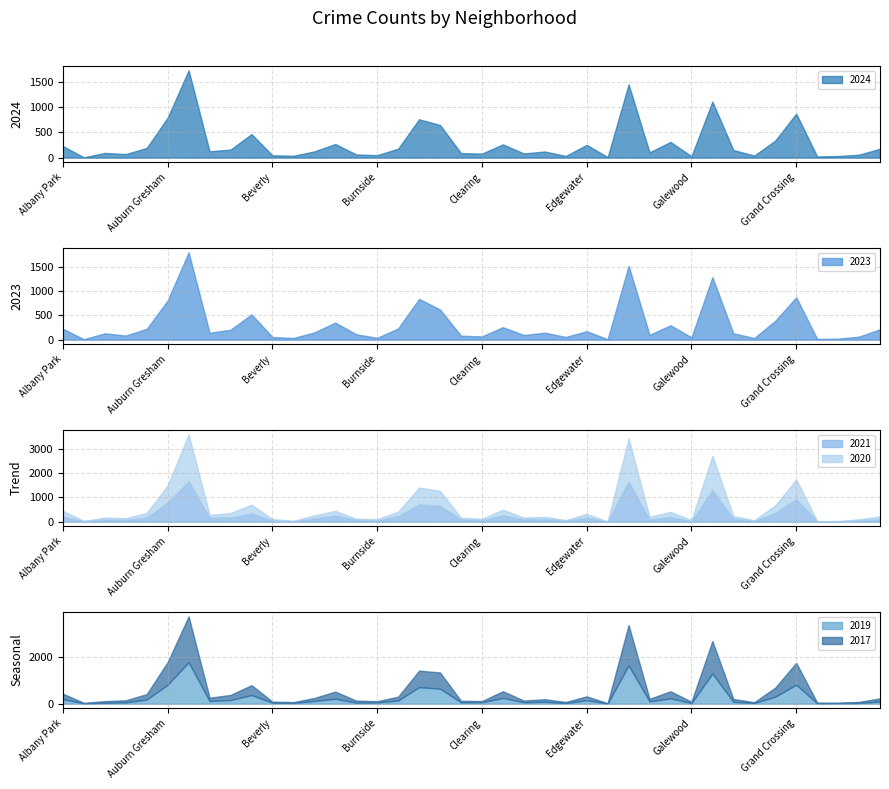

List the labels in order of 2017 value, largest first.

Austin, Englewood, Garfield Park, Auburn Gresham, Grand Crossing, Chatham, Chicago Lawn, Belmont Cragin, Grand Boulevard, Brighton Park, Gage Park, Douglas, Ashburn, Albany Park, Avondale, Edgewater, Calumet Heights, Avalon Park, Hermosa, Bridgeport, Garfield Ridge, East Side, Fuller Park, Armour Square, Bucktown, Dunning, Archer Heights, Chinatown, Galewood, Burnside, Clearing, Beverly, East Village, Hegewisch, Boystown, Gold Coast, Grant Park, Greektown, Andersonville, Edison Park